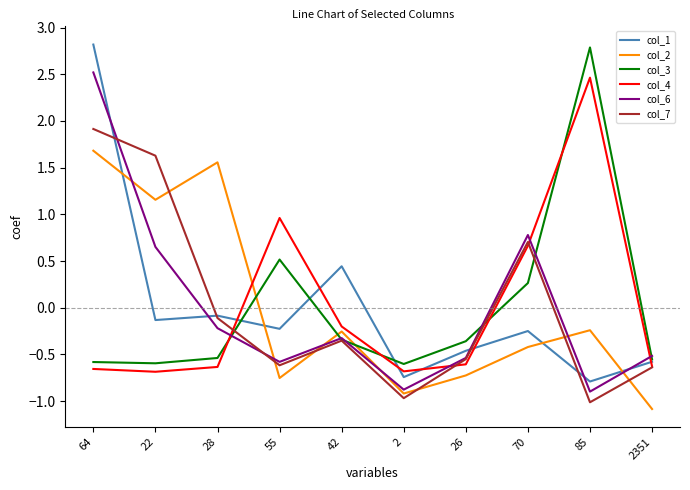

What is the sum of the col_4 values at 64 and 2?

-1.3